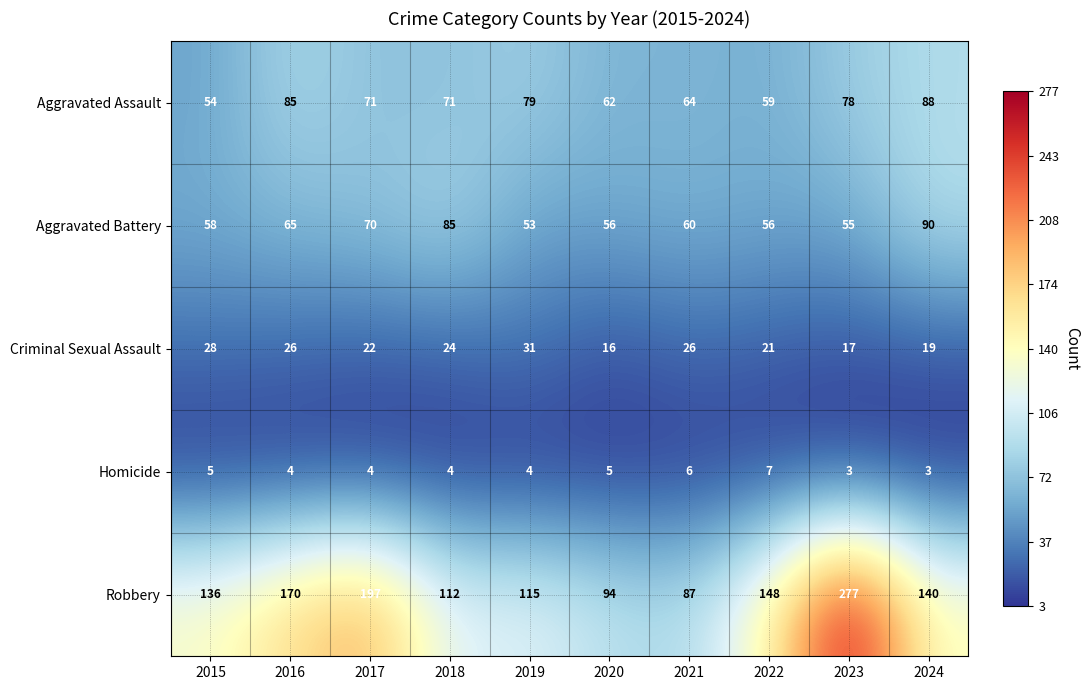

At how many categories does at least one series exceed 175?

2